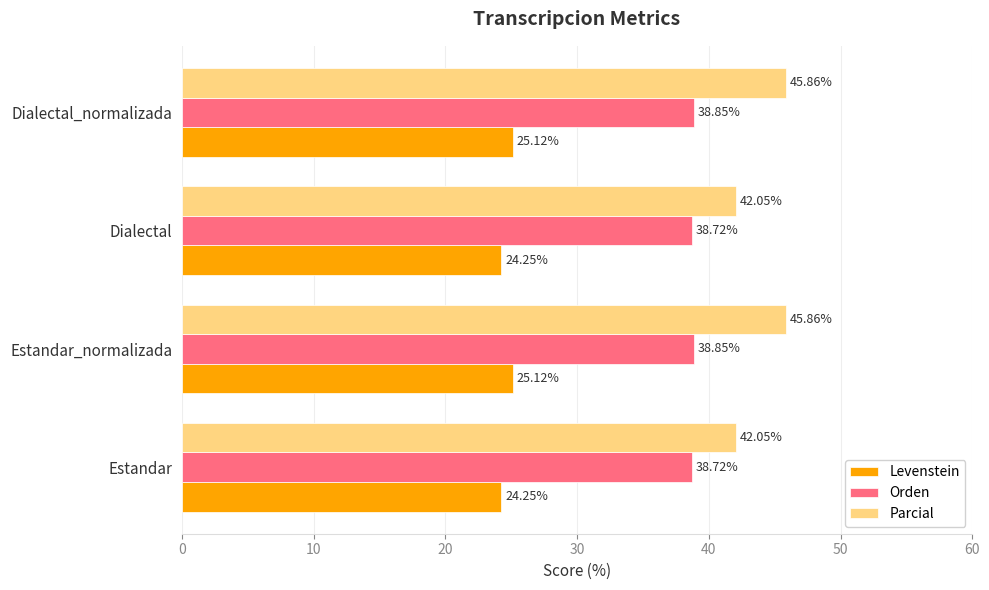

Which series has the largest total across all categories?

Parcial